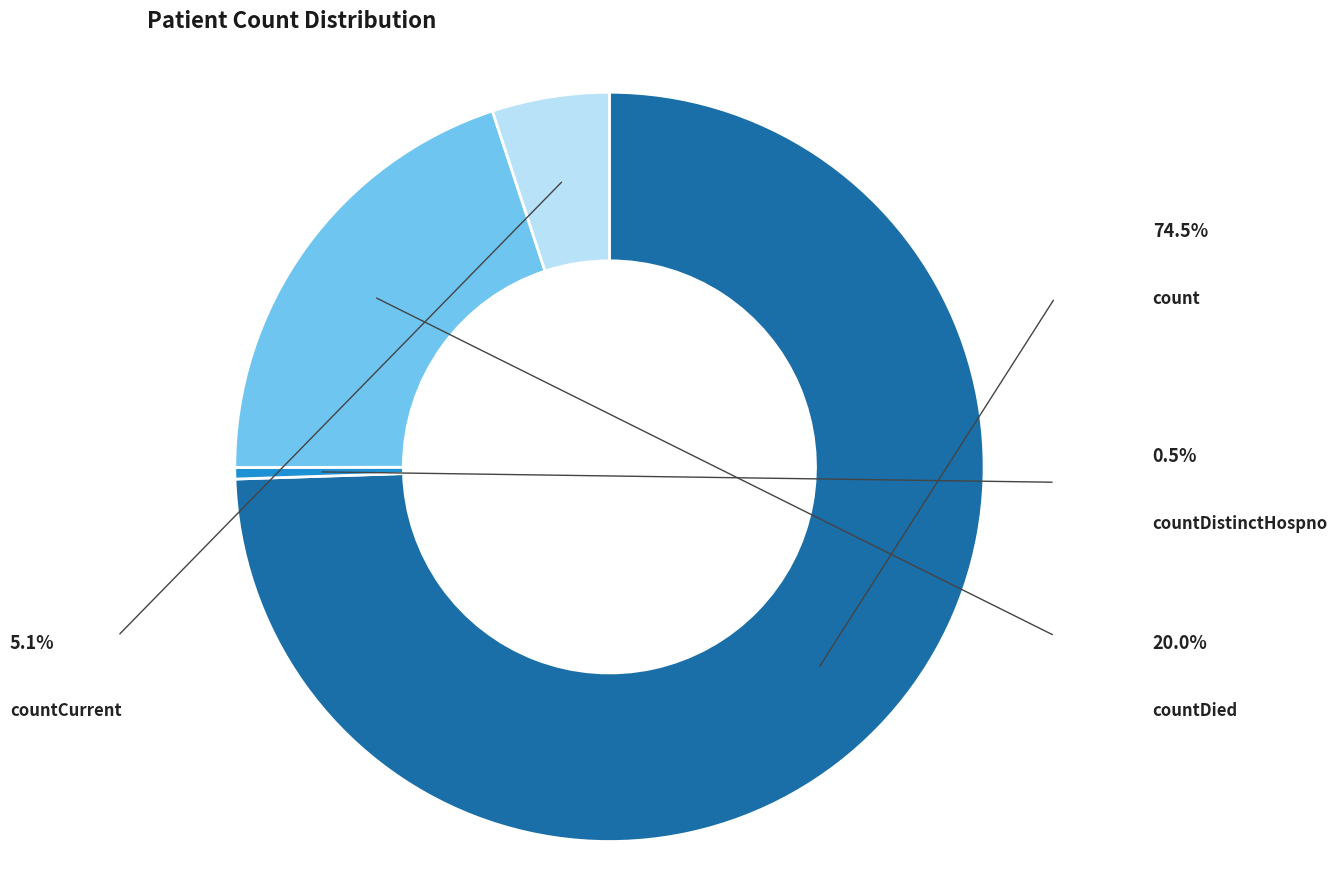

True or false: count accounts for 74% of the total.

True